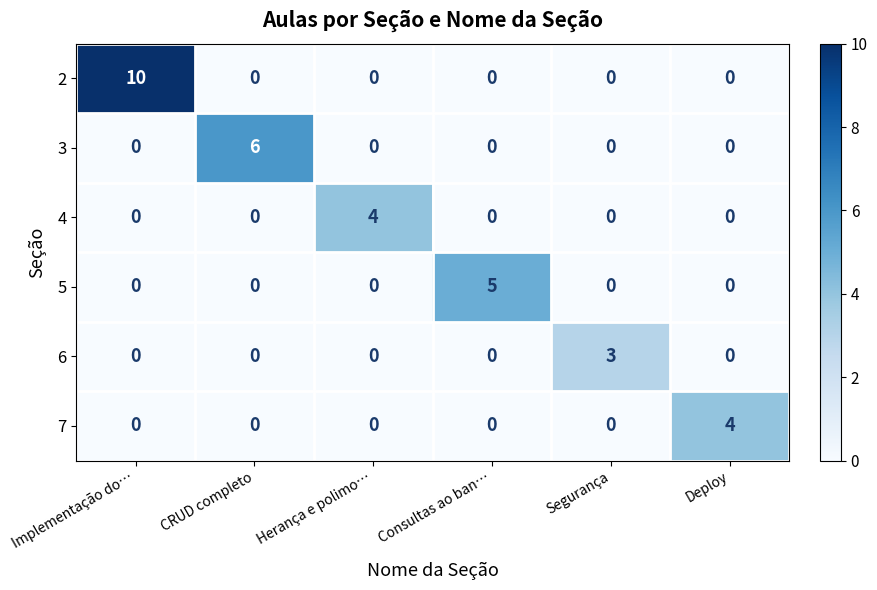

What is the maximum value for 4?

4